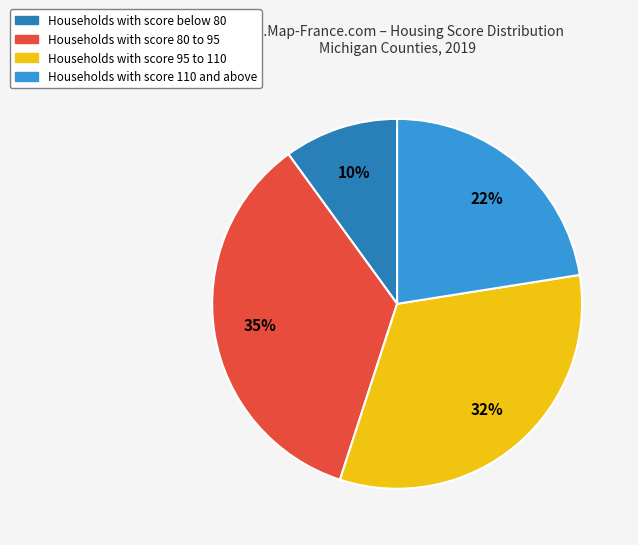

Is there any slice that represents more than half of the pie?

No